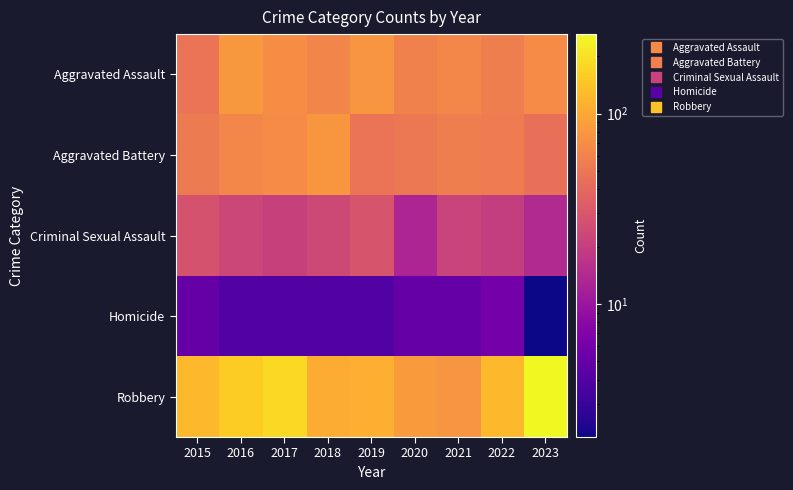

At how many categories does at least one series exceed 181?

2